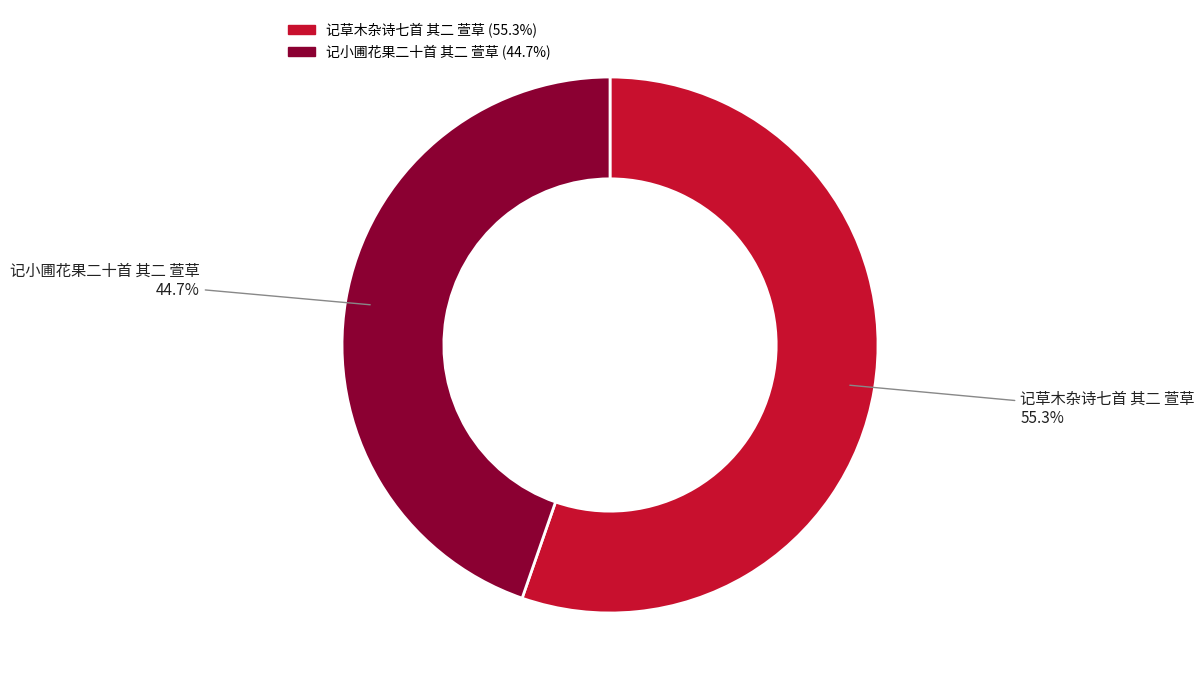

To the nearest percent, what is the combined percentage of 记小圃花果二十首 其二 萱草 and 记草木杂诗七首 其二 萱草?

100%